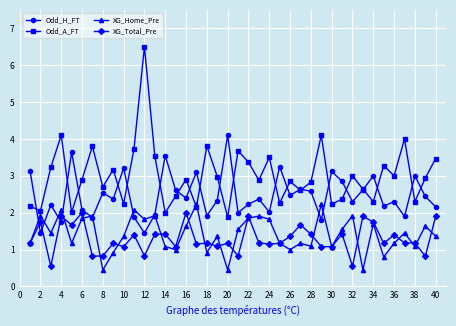

Which series has the largest total across all categories?

Odd_A_FT